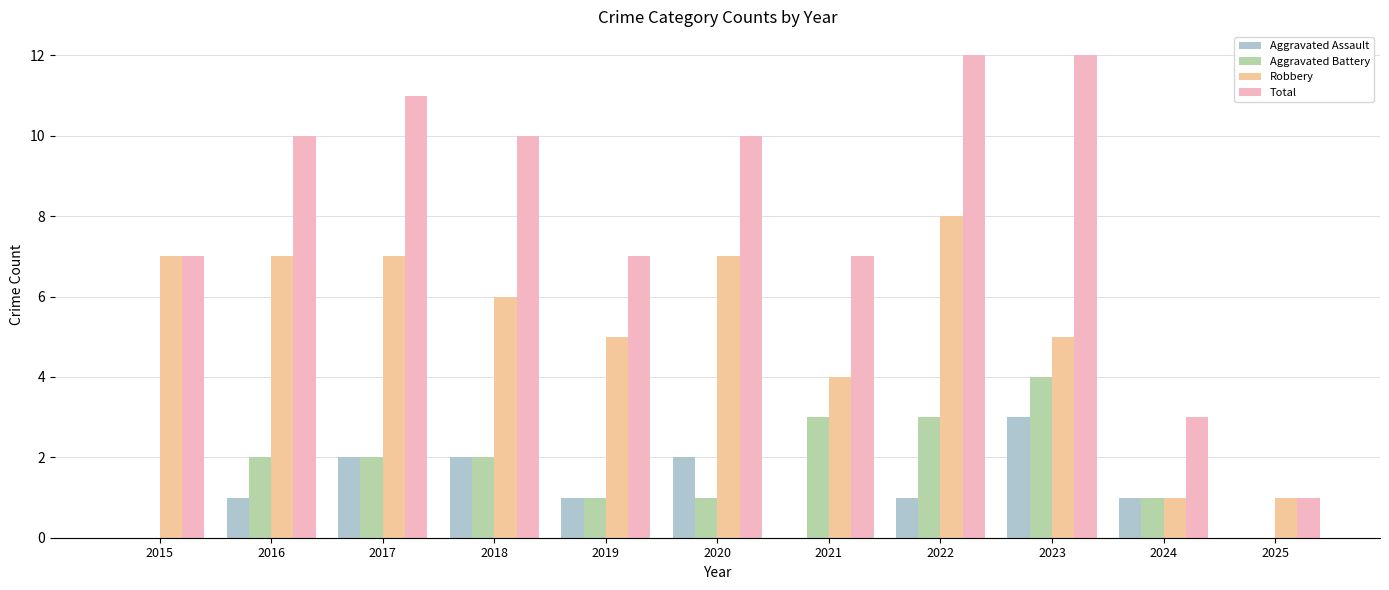

Which category has the highest value in the Aggravated Battery series?

2023